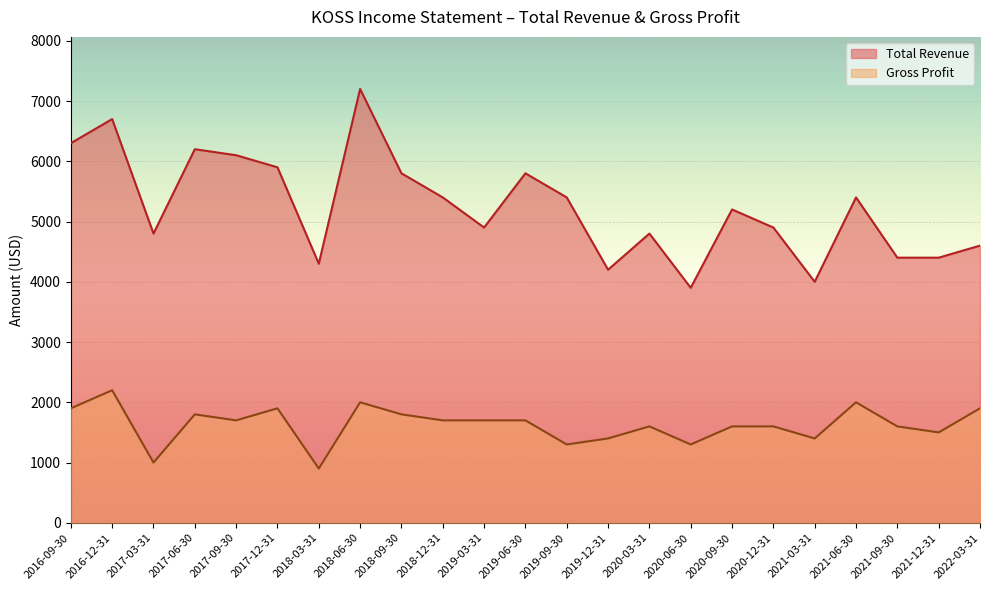

True or false: Gross Profit and Total Revenue cross at least once.

False